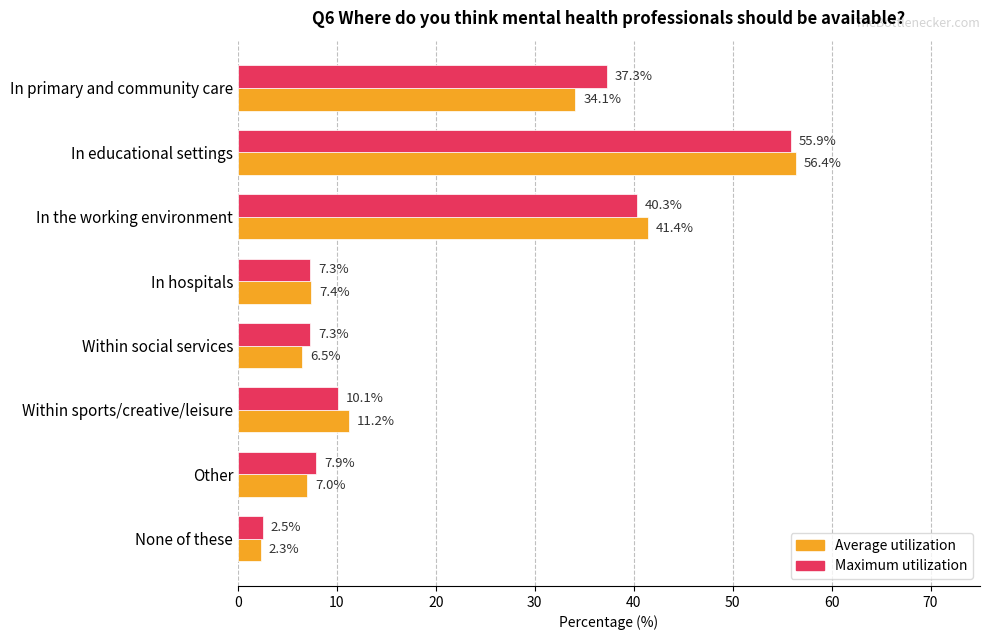

At which label is Maximum utilization closest to 29?

In primary and community care